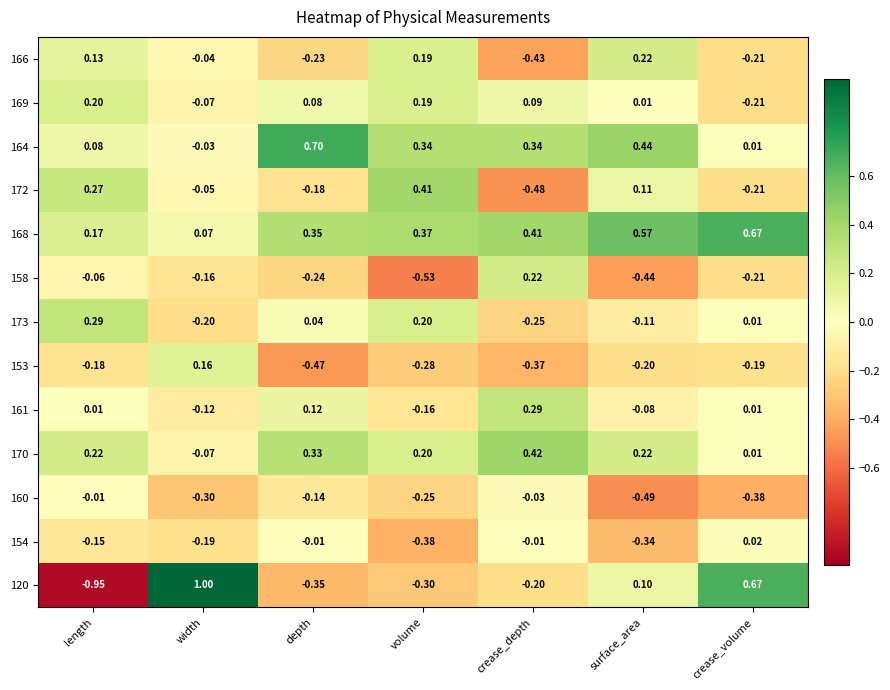

Which category has the lowest value across all series?

length